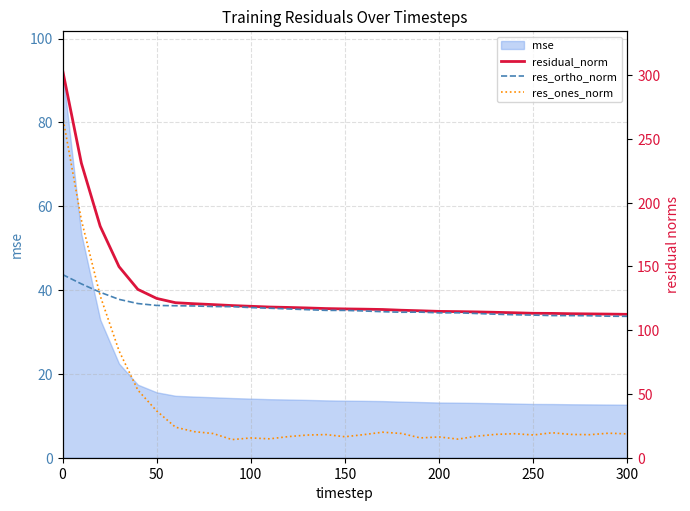

What is the maximum value for mse?

92.6